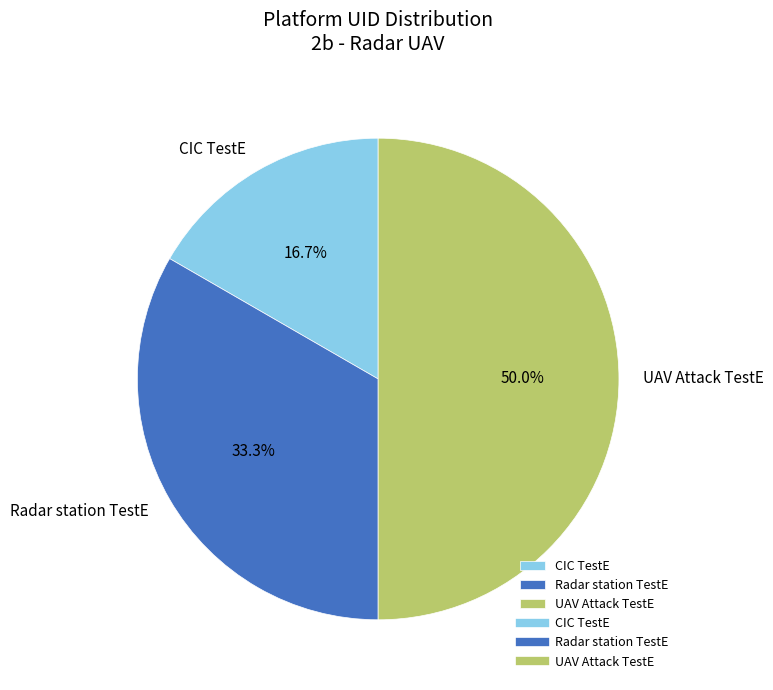

To the nearest percent, what is the average slice percentage?

33%